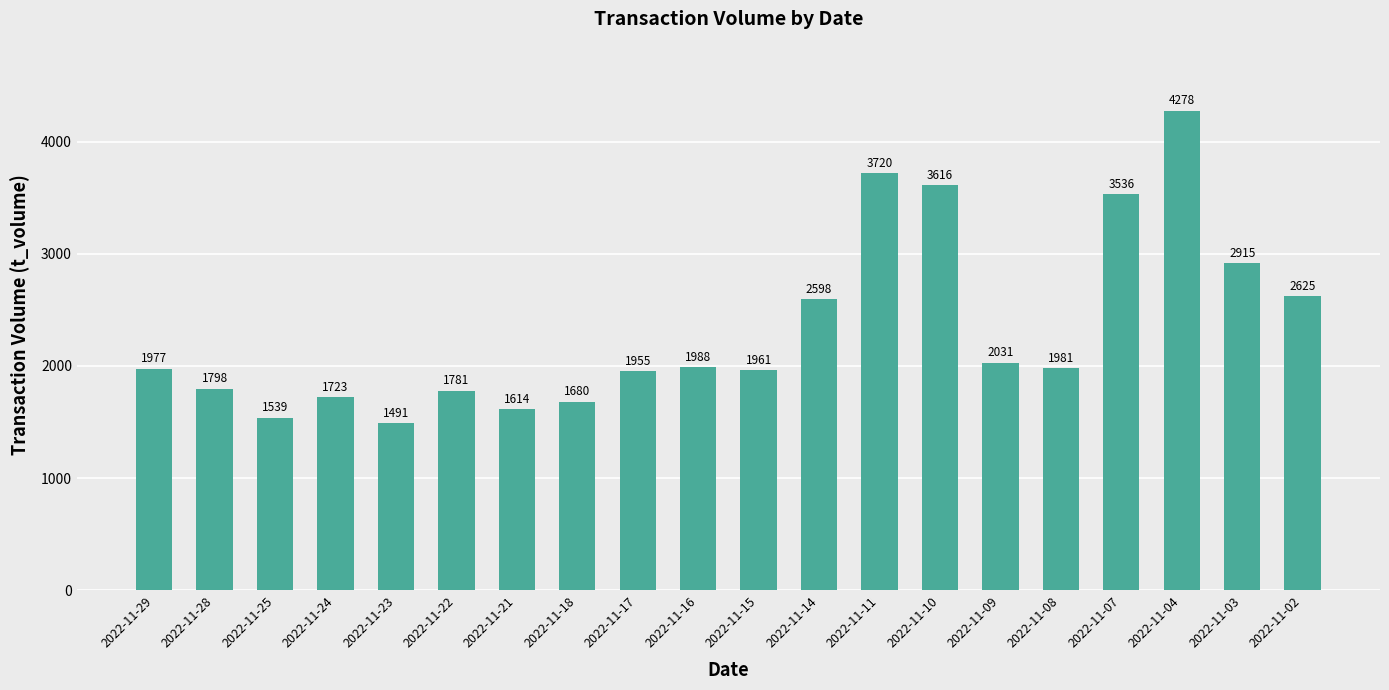

Are the bars horizontal?

No